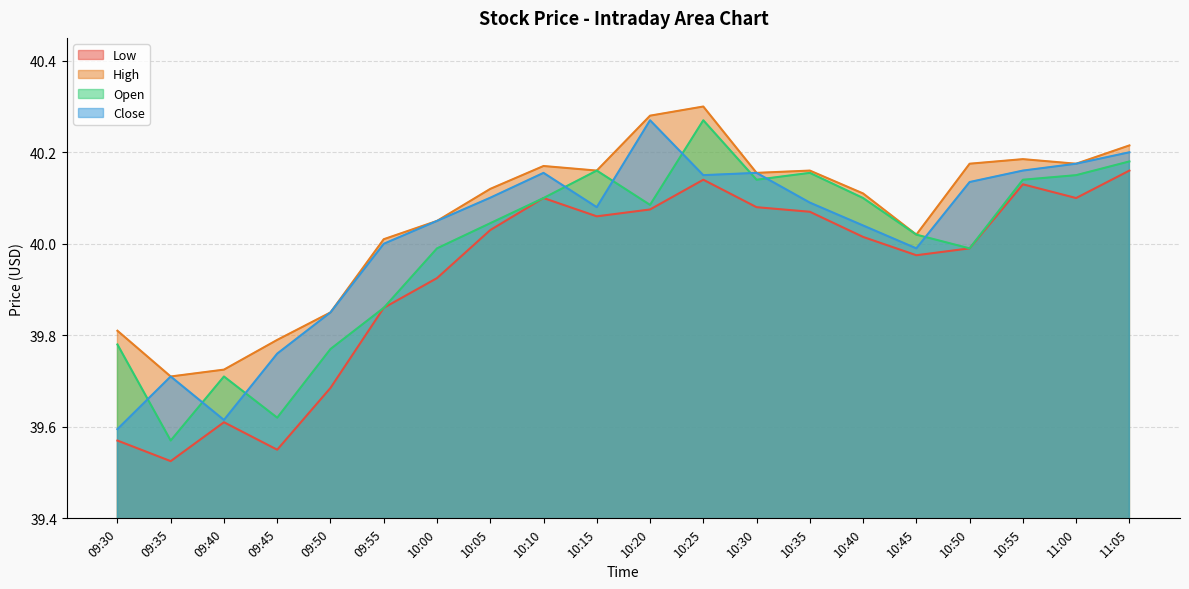

Reading left to right, what are all the values shown in this chart?

Low: 09:30=39.6	09:35=39.5	09:40=39.6	09:45=39.5	09:50=39.7	09:55=39.9	10:00=39.9	10:05=40.0	10:10=40.1	10:15=40.1	10:20=40.1	10:25=40.1	10:30=40.1	10:35=40.1	10:40=40.0	10:45=40.0	10:50=40.0	10:55=40.1	11:00=40.1	11:05=40.2
High: 09:30=39.8	09:35=39.7	09:40=39.7	09:45=39.8	09:50=39.8	09:55=40.0	10:00=40.0	10:05=40.1	10:10=40.2	10:15=40.2	10:20=40.3	10:25=40.3	10:30=40.2	10:35=40.2	10:40=40.1	10:45=40.0	10:50=40.2	10:55=40.2	11:00=40.2	11:05=40.2
Open: 09:30=39.8	09:35=39.6	09:40=39.7	09:45=39.6	09:50=39.8	09:55=39.9	10:00=40.0	10:05=40.0	10:10=40.1	10:15=40.2	10:20=40.1	10:25=40.3	10:30=40.1	10:35=40.2	10:40=40.1	10:45=40.0	10:50=40.0	10:55=40.1	11:00=40.2	11:05=40.2
Close: 09:30=39.6	09:35=39.7	09:40=39.6	09:45=39.8	09:50=39.8	09:55=40.0	10:00=40.0	10:05=40.1	10:10=40.2	10:15=40.1	10:20=40.3	10:25=40.2	10:30=40.2	10:35=40.1	10:40=40.0	10:45=40.0	10:50=40.1	10:55=40.2	11:00=40.2	11:05=40.2